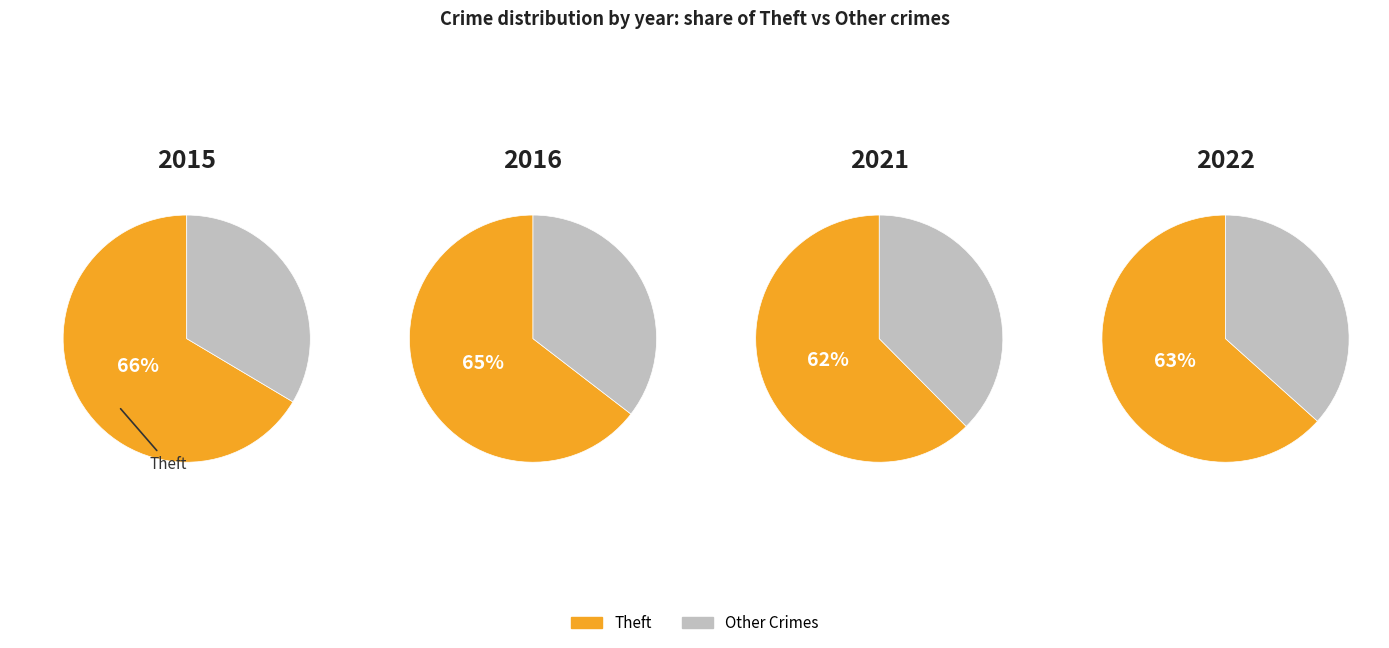

Is it true that Theft is 51% of the pie?

False